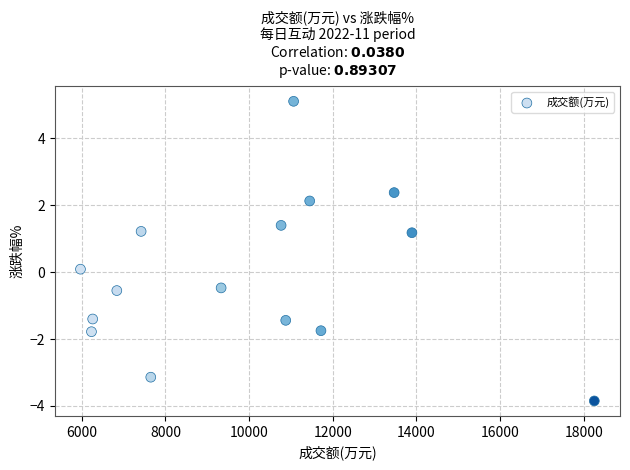

What is the range of Y values (max minus min)?

9.0